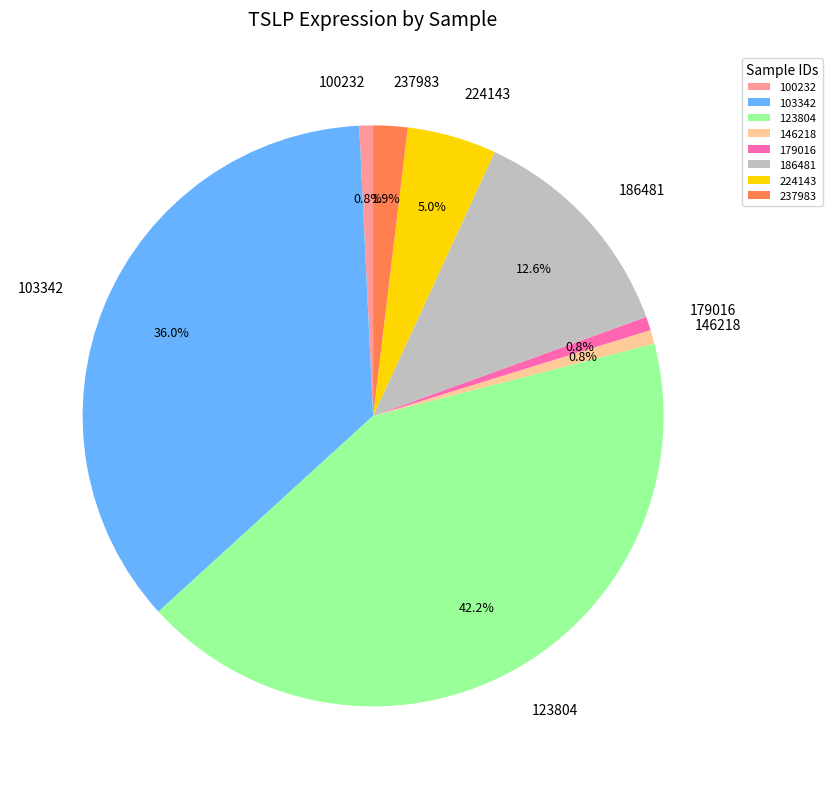

Combined, do 237983 and 186481 account for over 50%?

No